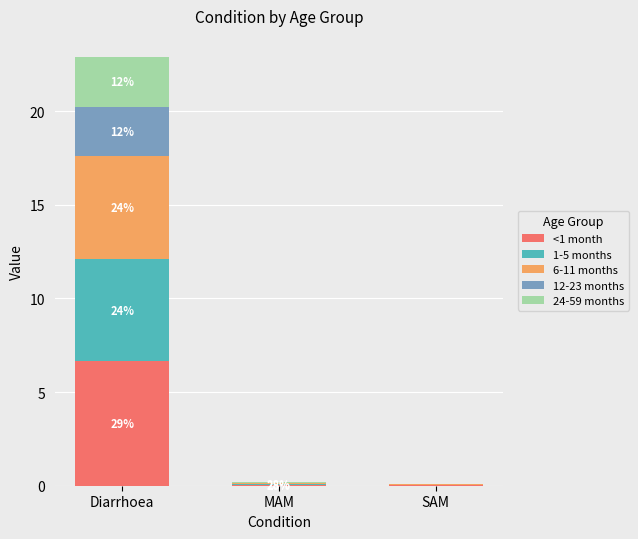

What is the sum of all <1 month values?

6.7